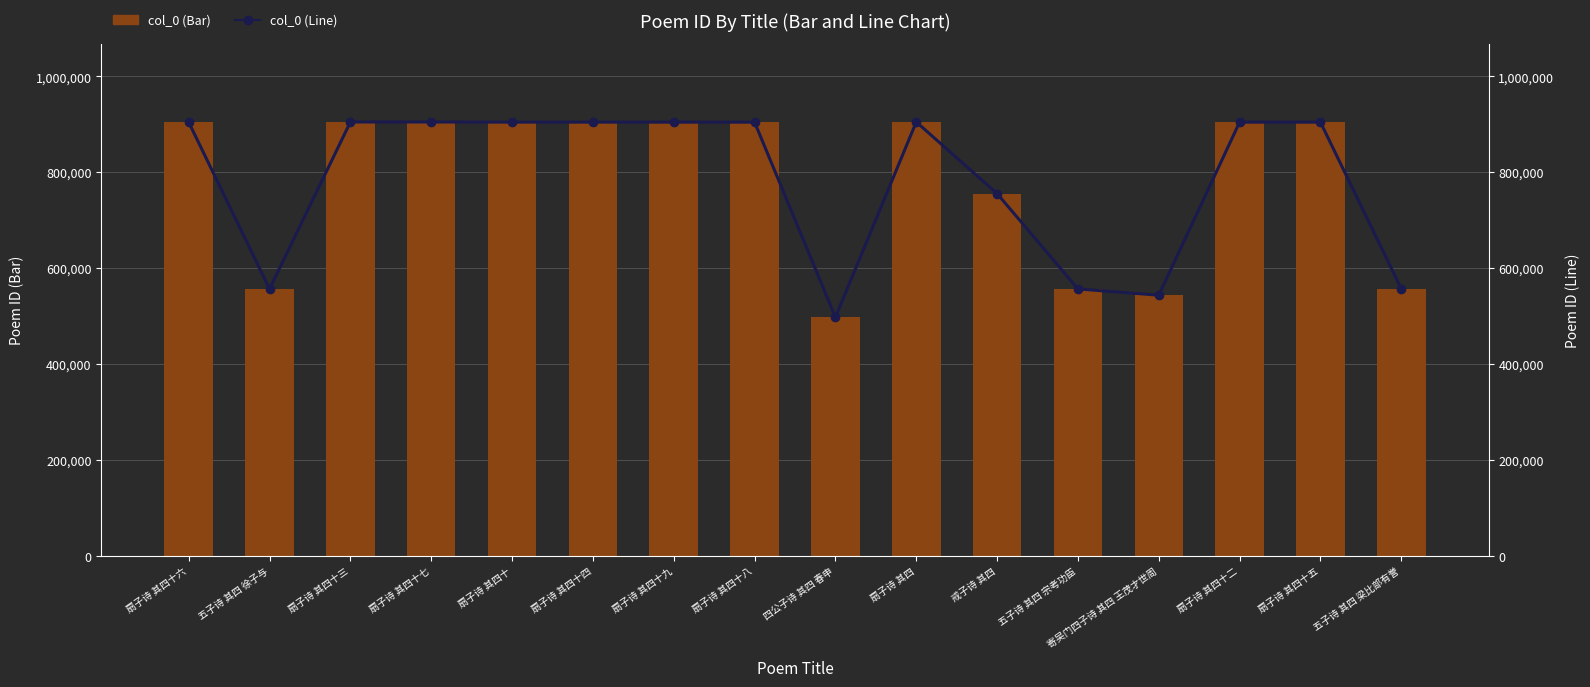

What is the sum of the col_0 (Bar) values at 扇子诗 其四十 and 扇子诗 其四?

1809228